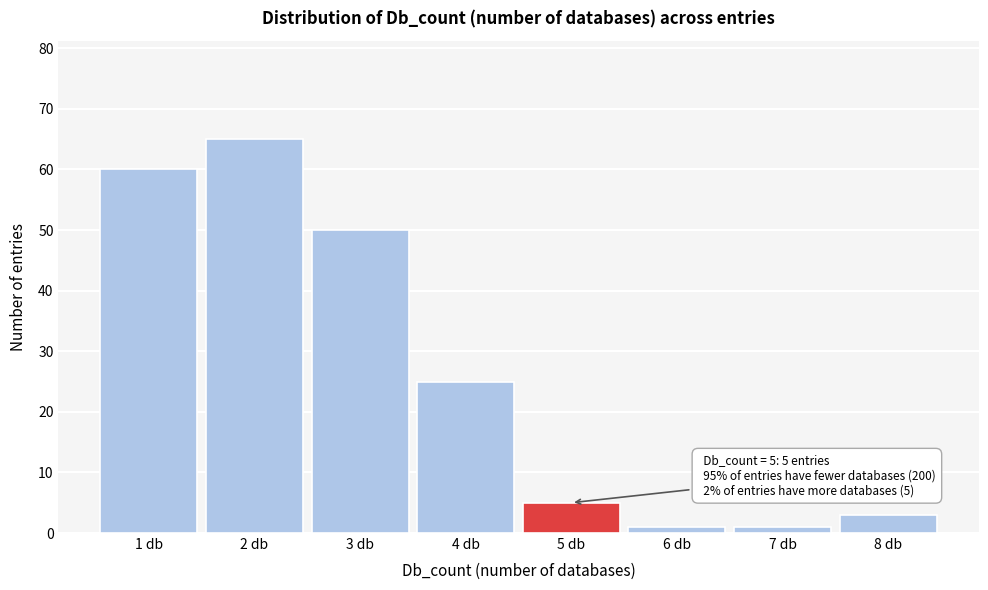

Which range on the x-axis has the tallest bar?

1.5 to 2.5